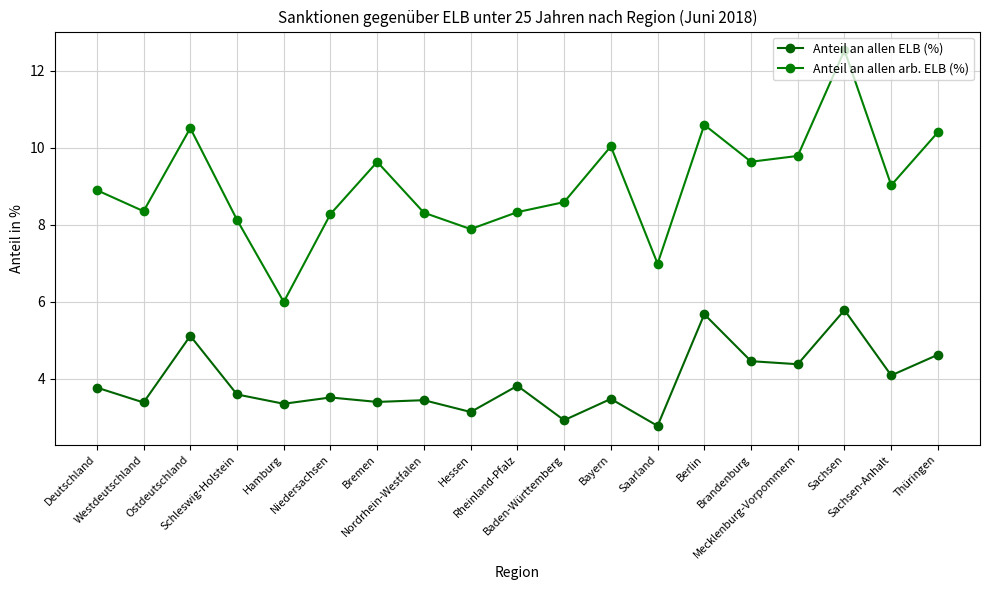

What is the difference between the highest and lowest values at Nordrhein-Westfalen?

4.9